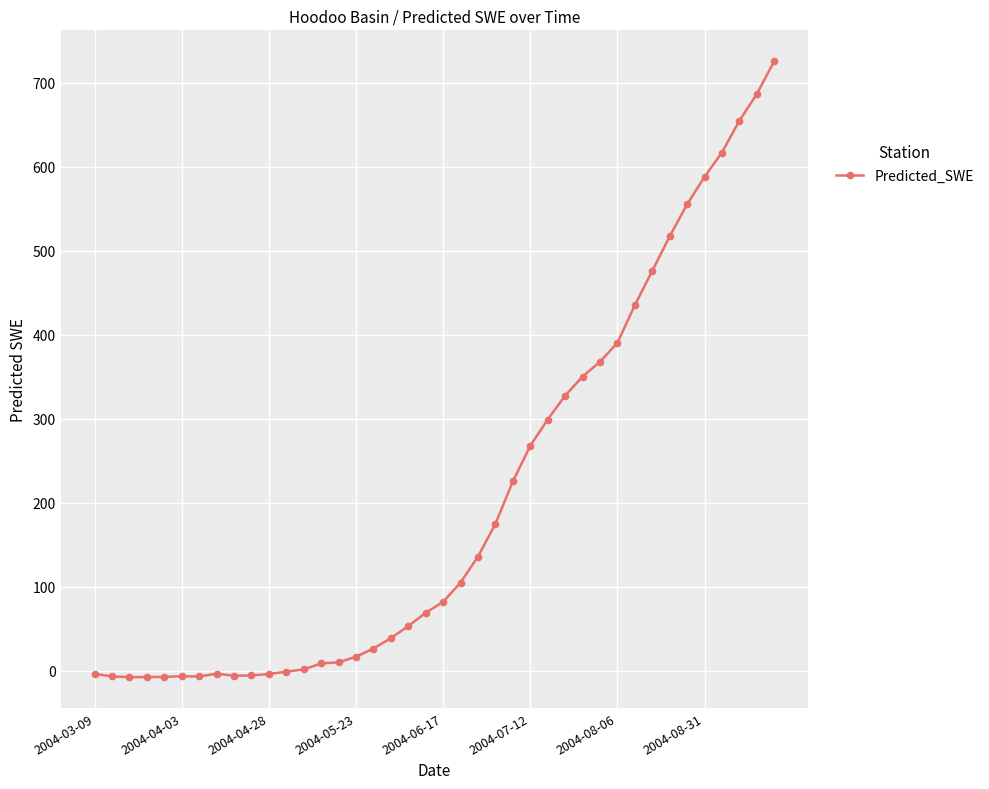

What is the value of the 11th point from the left?

-3.6